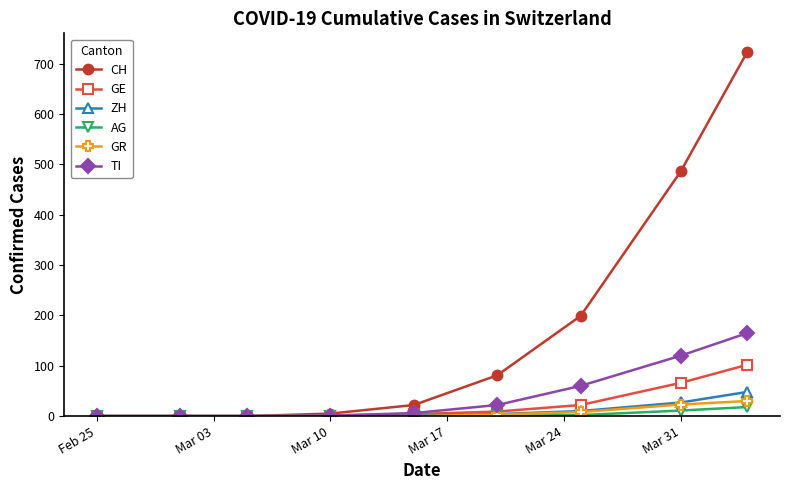

Which series has the largest total across all categories?

CH